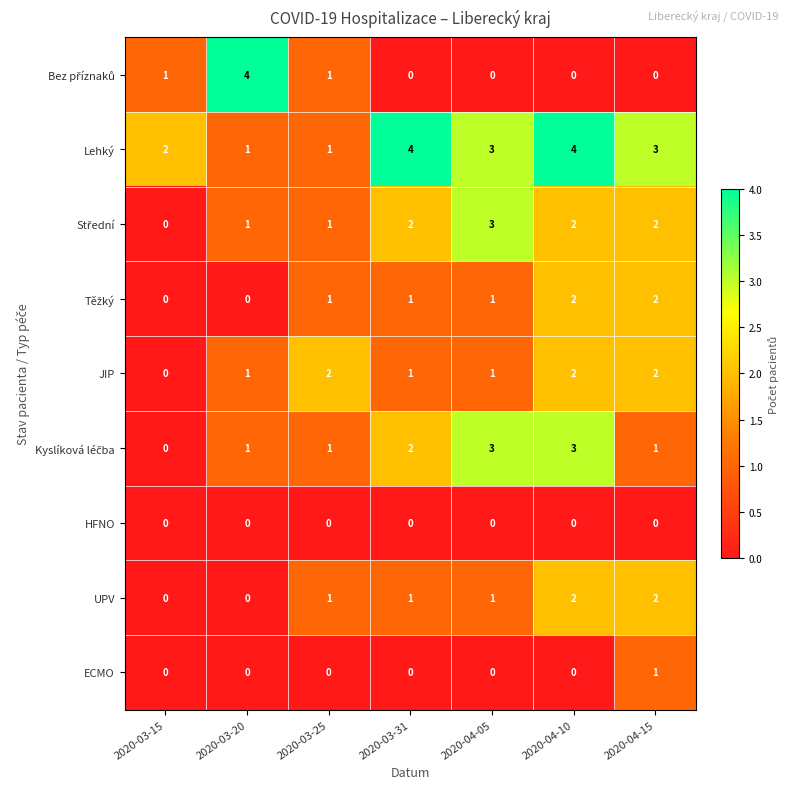

What is the total value across all series at 2020-03-25?

8